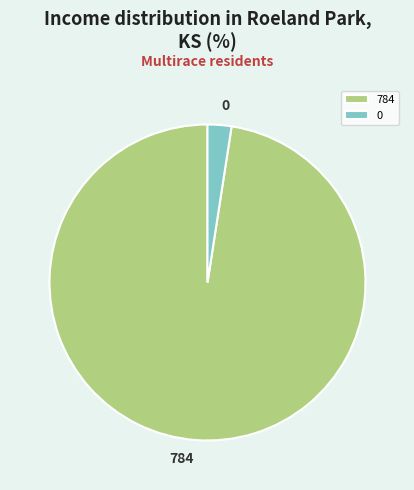

True or false: 784 accounts for 98% of the total.

True